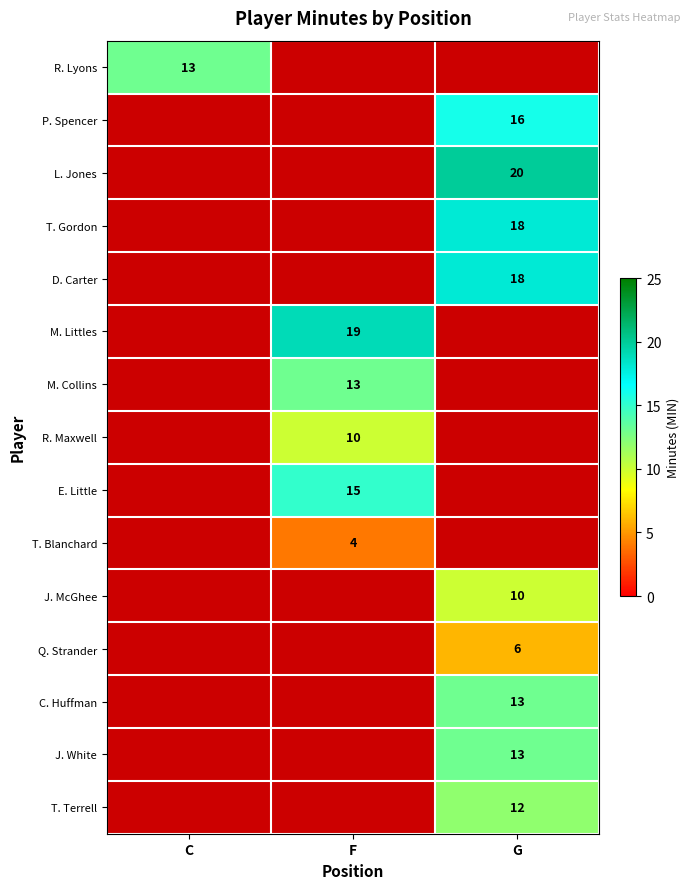

Is it true that T. Gordon equals 18 at G?

True